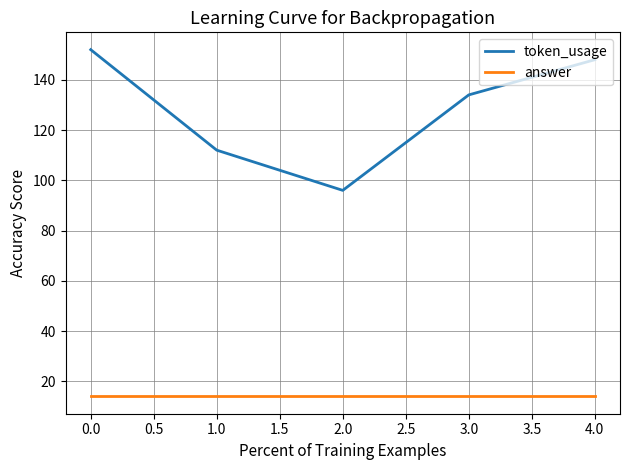

What is the difference between the highest and lowest values at 0.0?

138